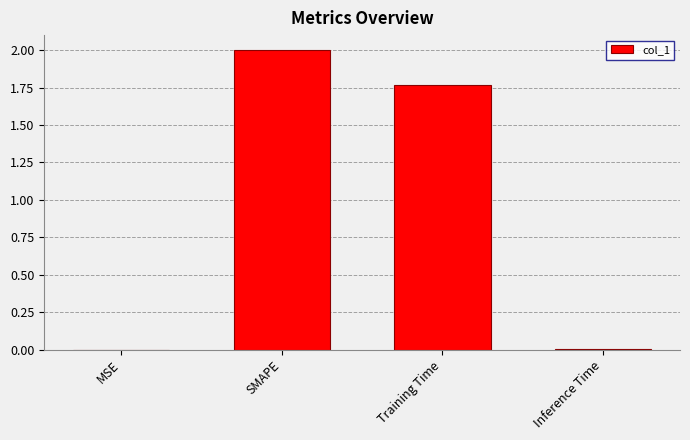

Which category has the highest value across all series?

SMAPE